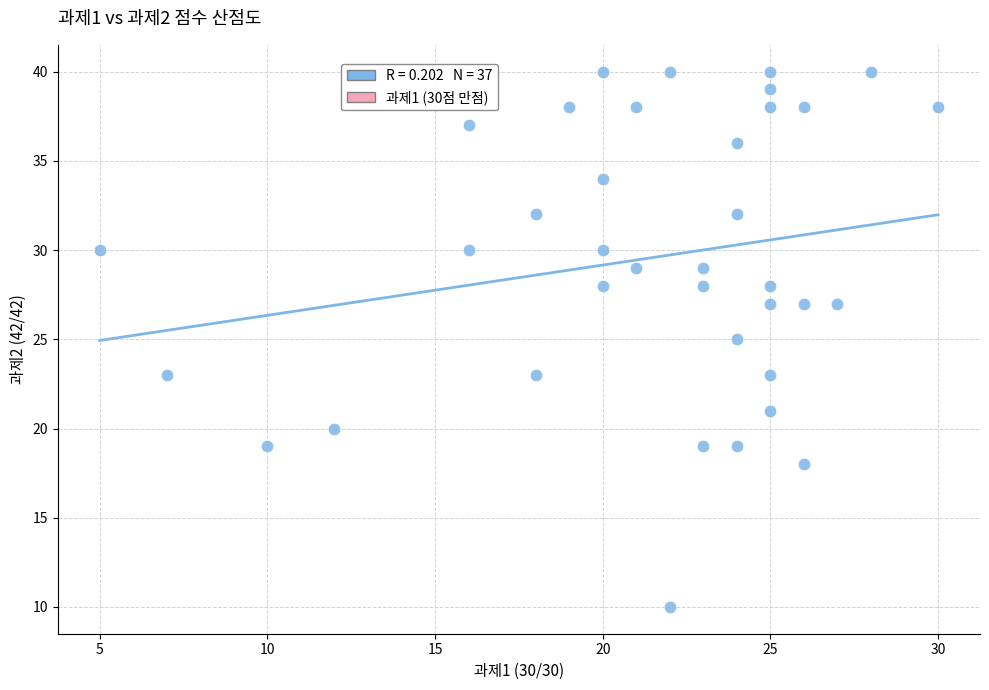

What is the range of X values (max minus min)?

25